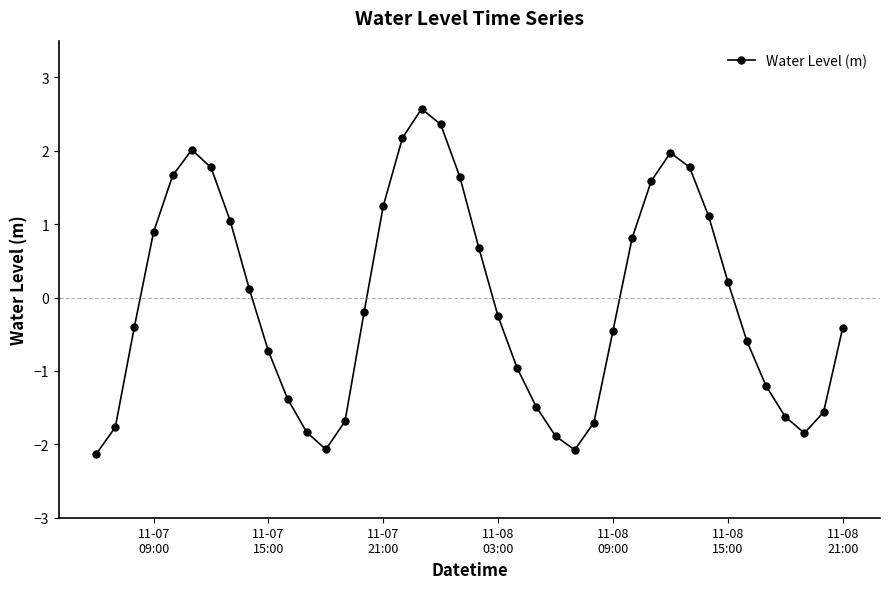

How many interior local valleys (lower than both neighbors) does the data have?

3